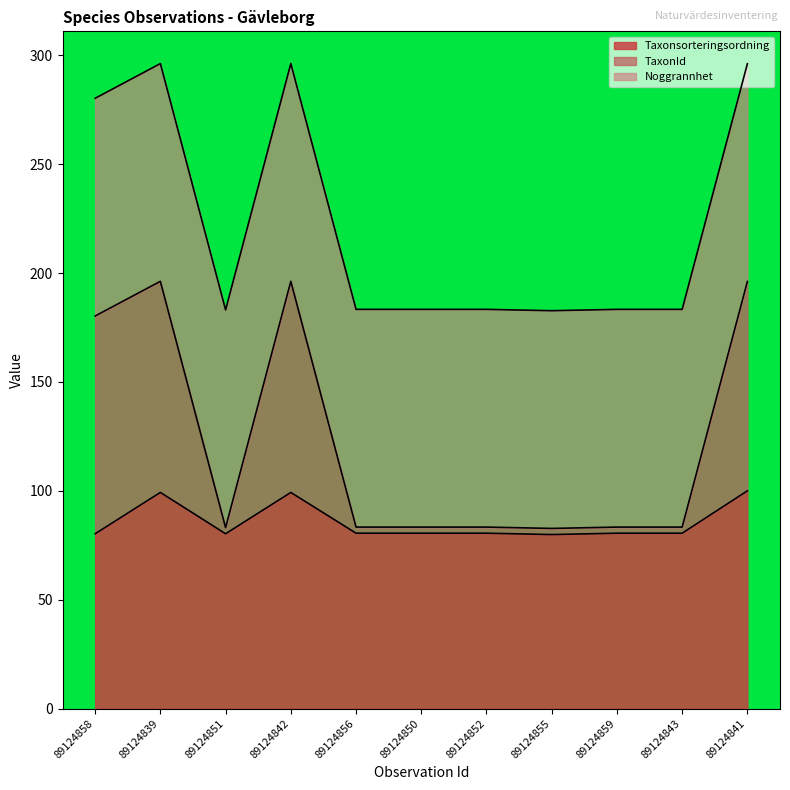

The value of Taxonsorteringsordning at 89124859 is 41.4. True or false?

False